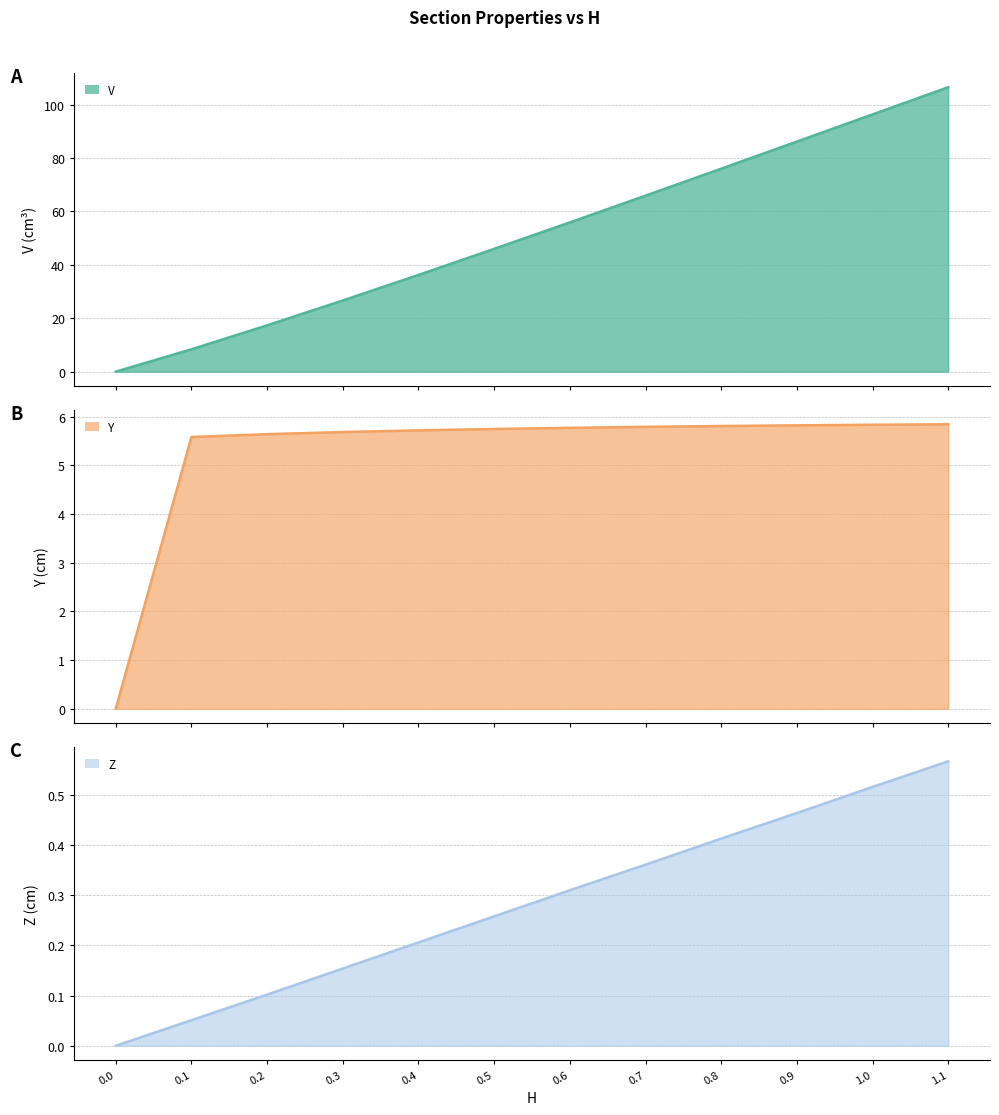

How many positive values does the V line series have?

11